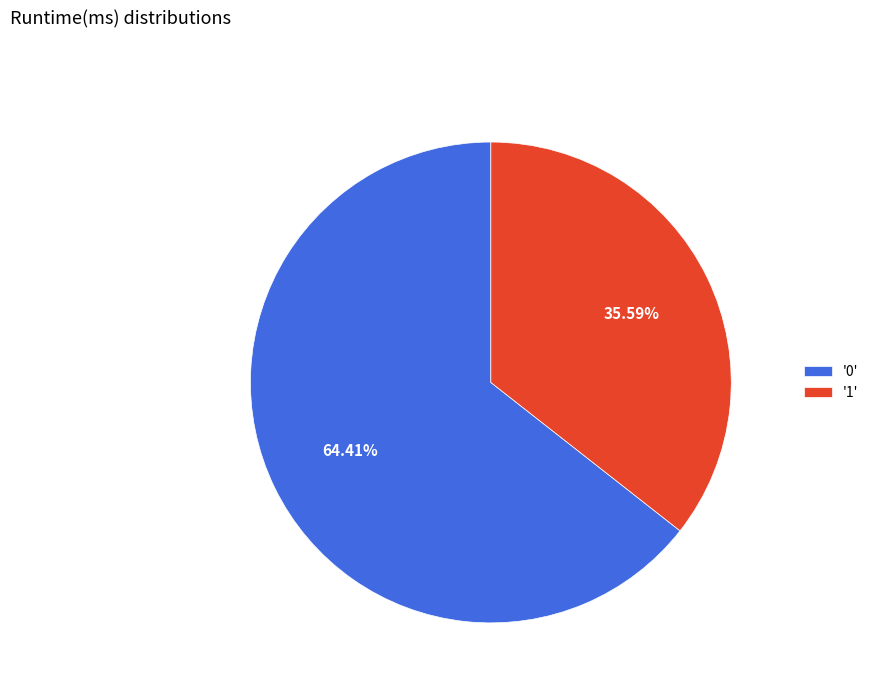

Which slice represents more than half of the pie?

'0'